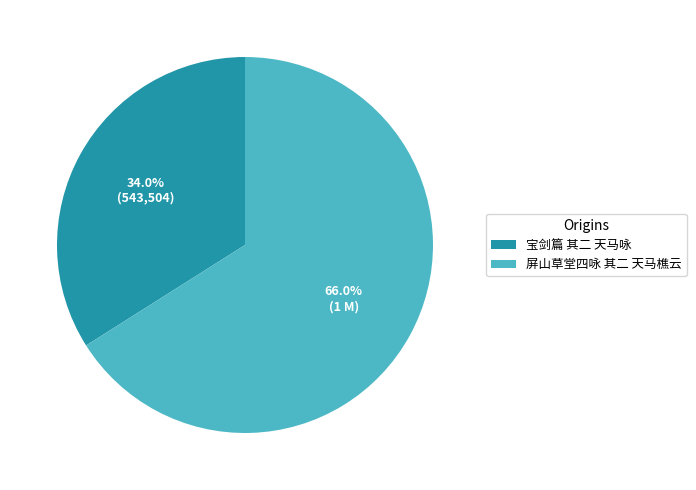

Is the sum of 宝剑篇 其二 天马咏 and 屏山草堂四咏 其二 天马樵云 greater than half?

Yes